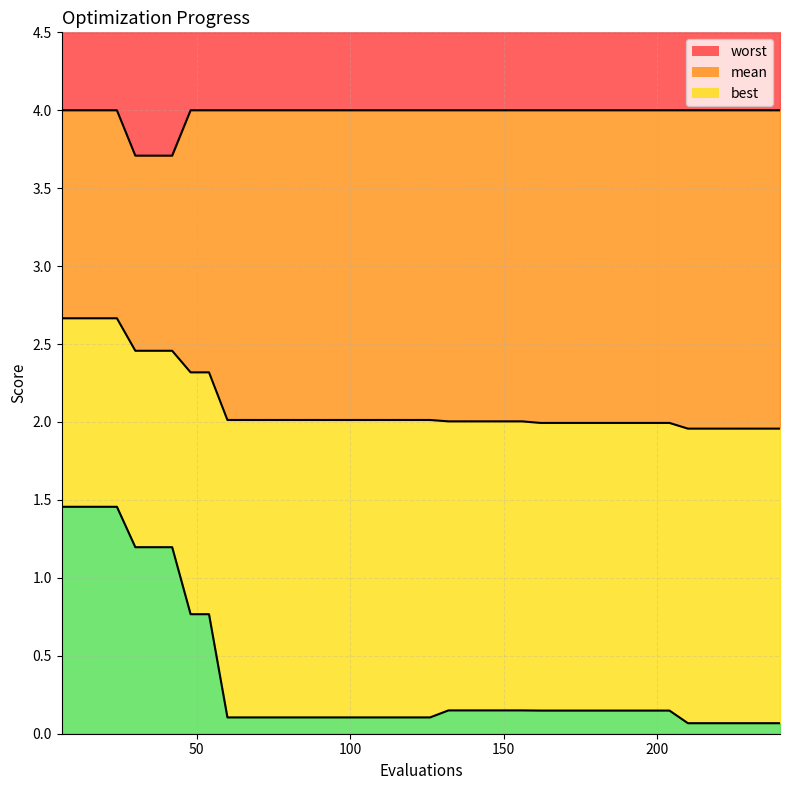

True or false: best and mean cross at least once.

False